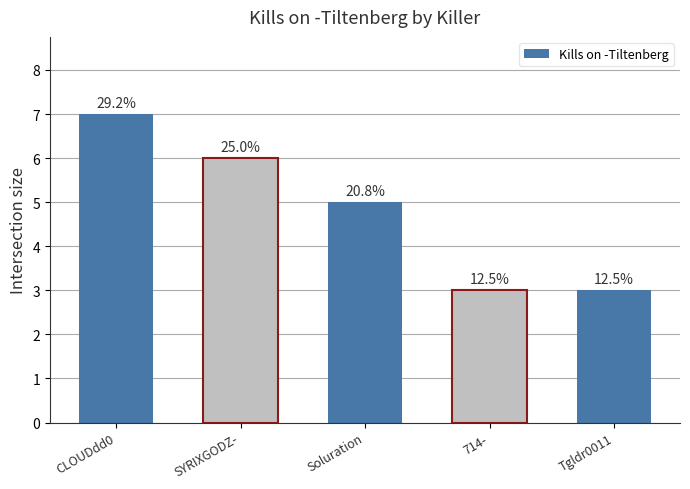

What is the change in value from CLOUDdd0 to Soluration?

-2